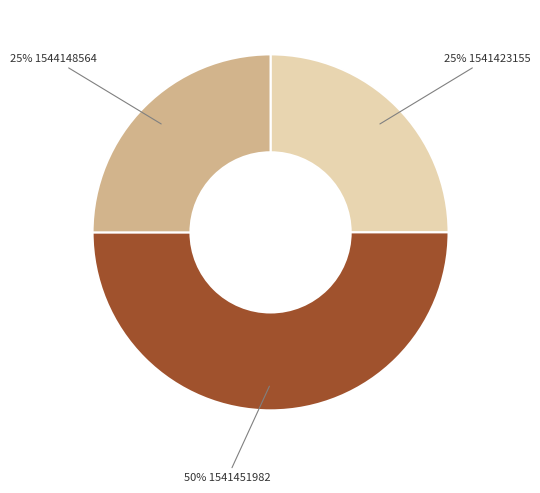

To the nearest percent, what is the difference between the largest and smallest slice percentages?

25%